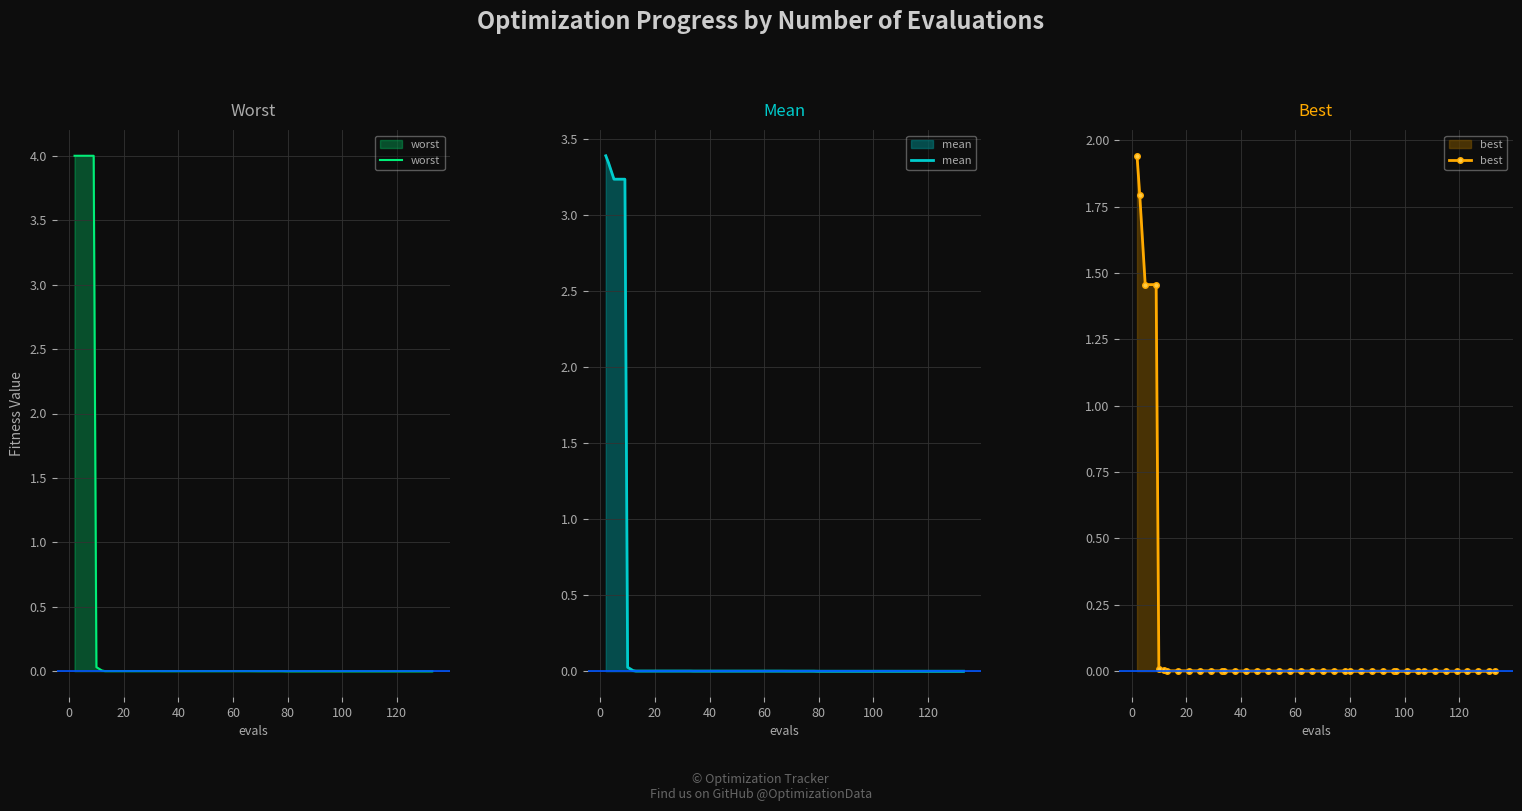

True or false: mean and best intersect in this chart.

False